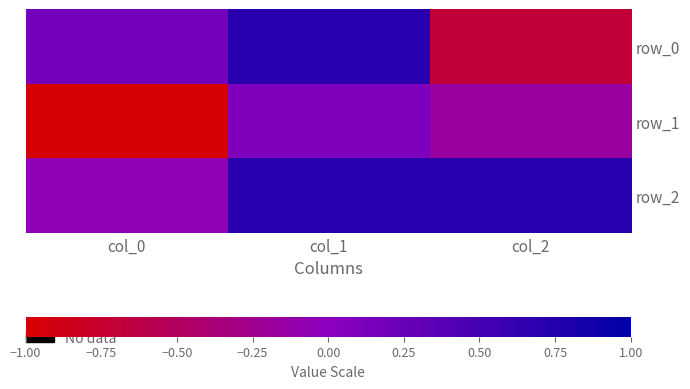

True or false: row_0 has a value of 0.2 at col_0.

True